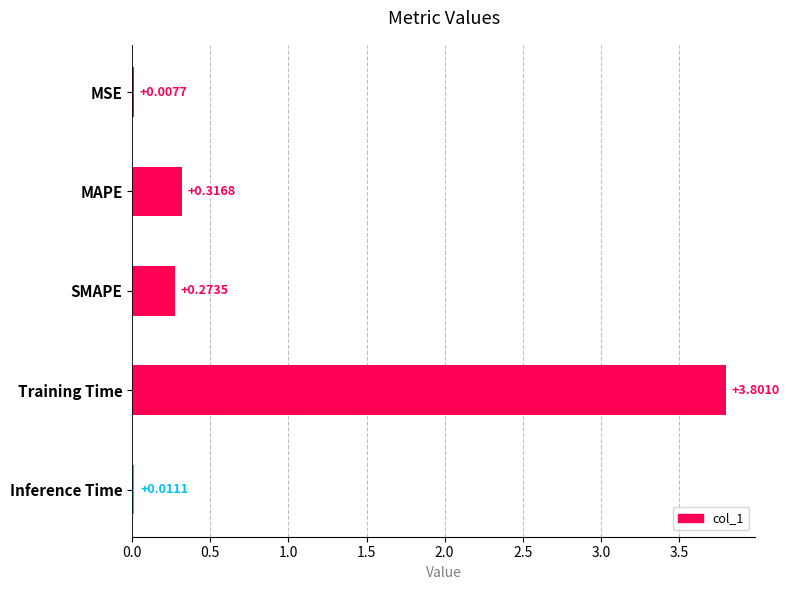

Which category has the highest value across all series?

Training Time